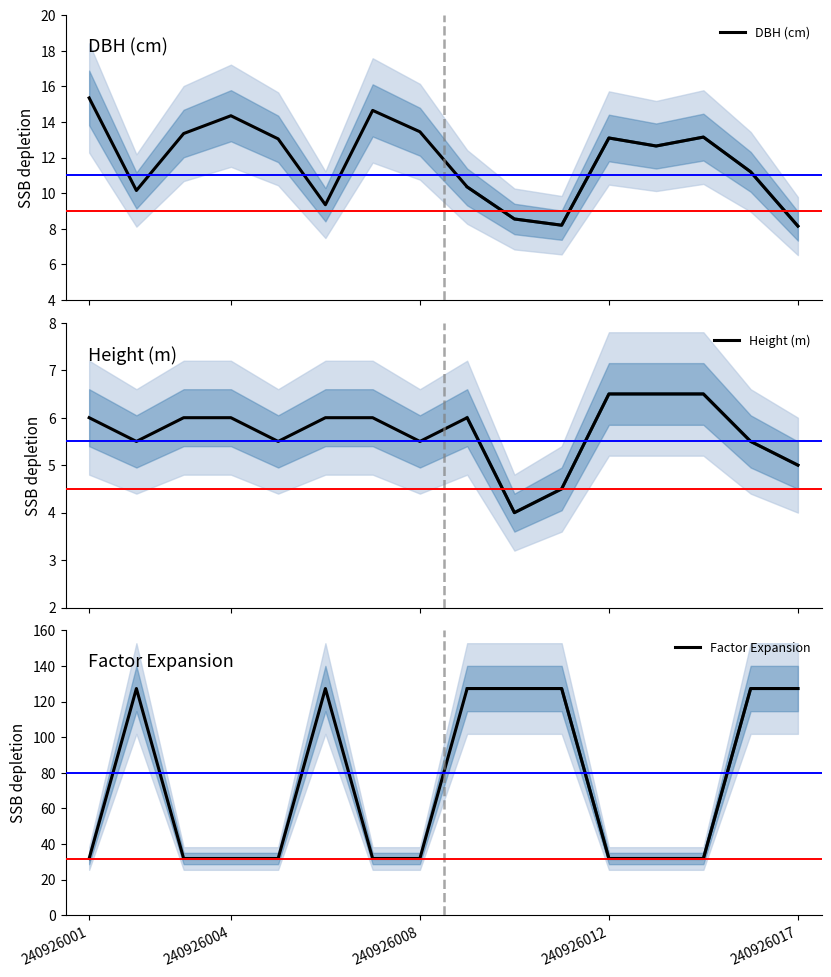

Count the Height (m) values in the range 5 to 6.

11